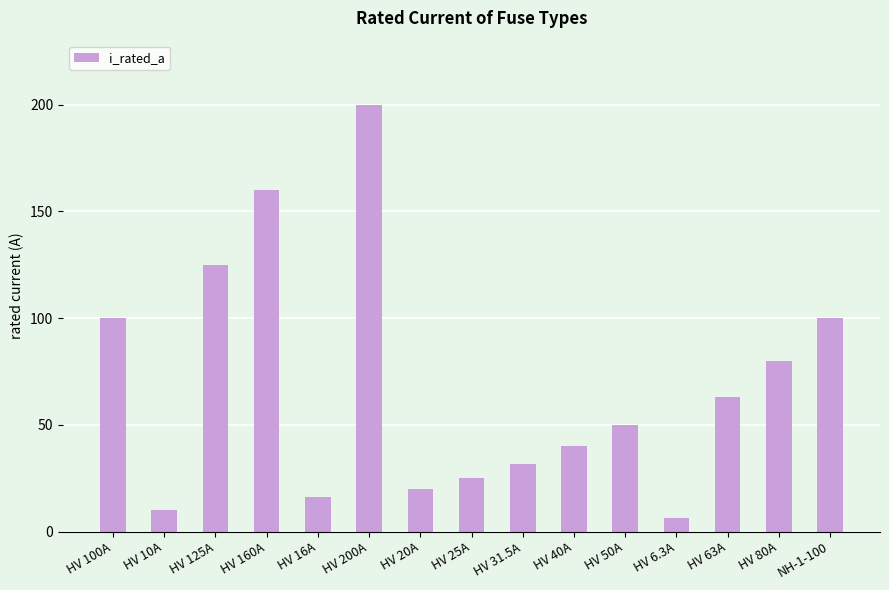

Which label corresponds to the smallest value in the chart?

HV 6.3A